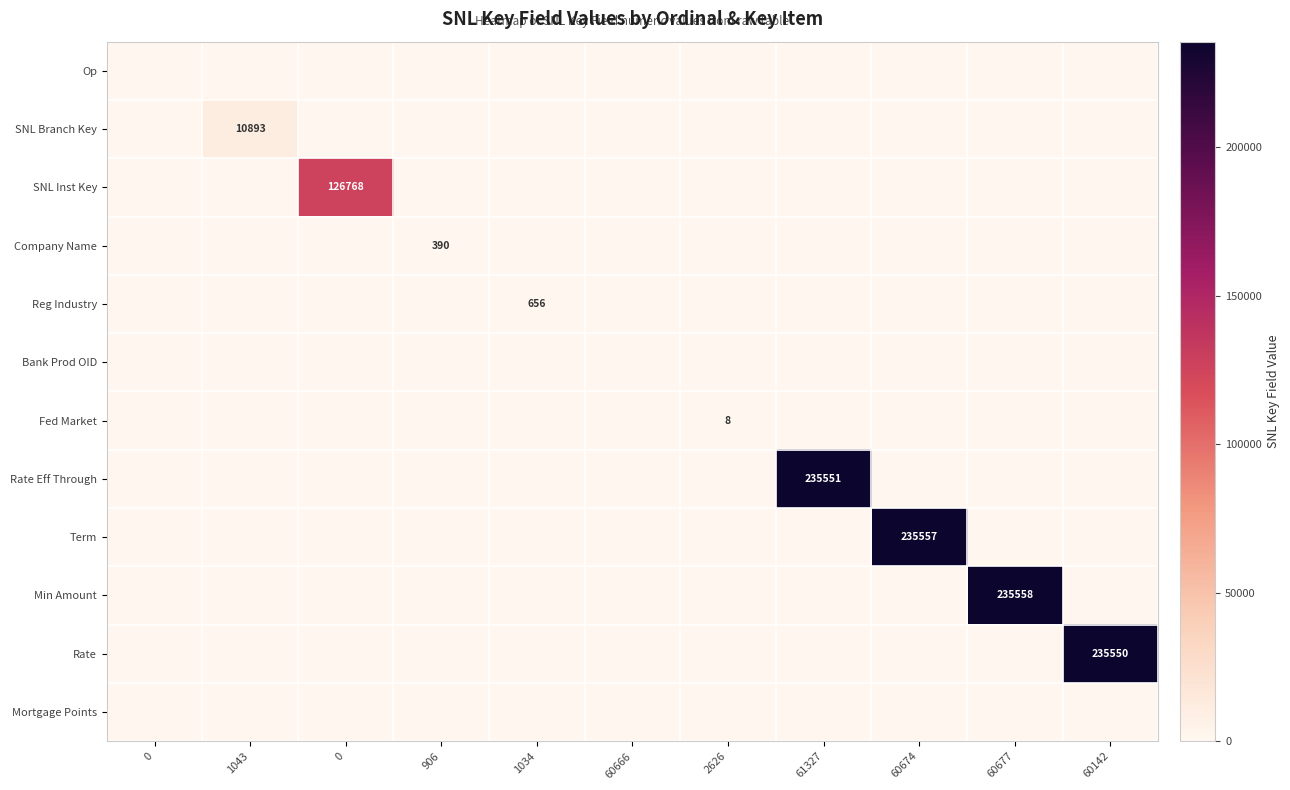

List the series in order of their peak value, lowest first.

Op, Bank Prod OID, Mortgage Points, Fed Market, Company Name, Reg Industry, SNL Branch Key, SNL Inst Key, Rate, Rate Eff Through, Term, Min Amount